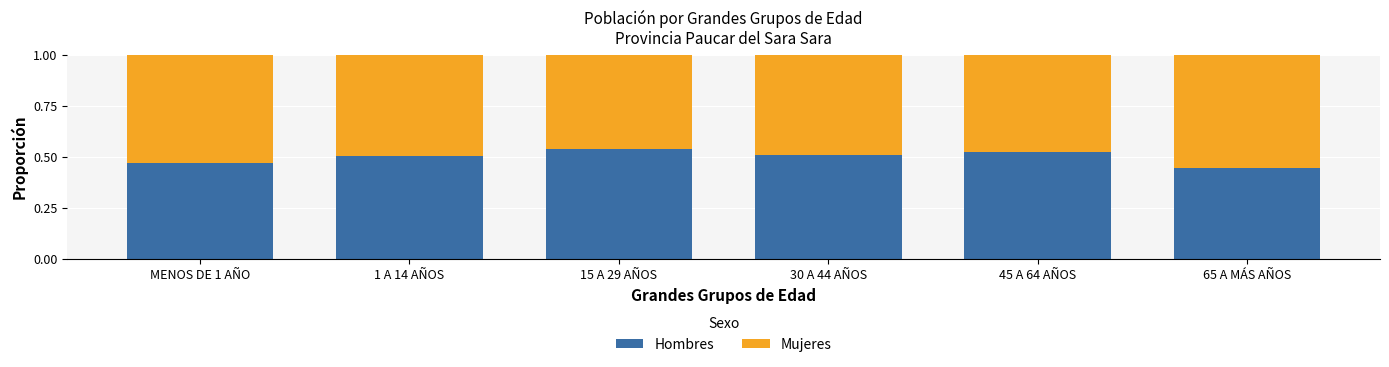

Where is Hombres nearest to the value 0?

65 A MÁS AÑOS